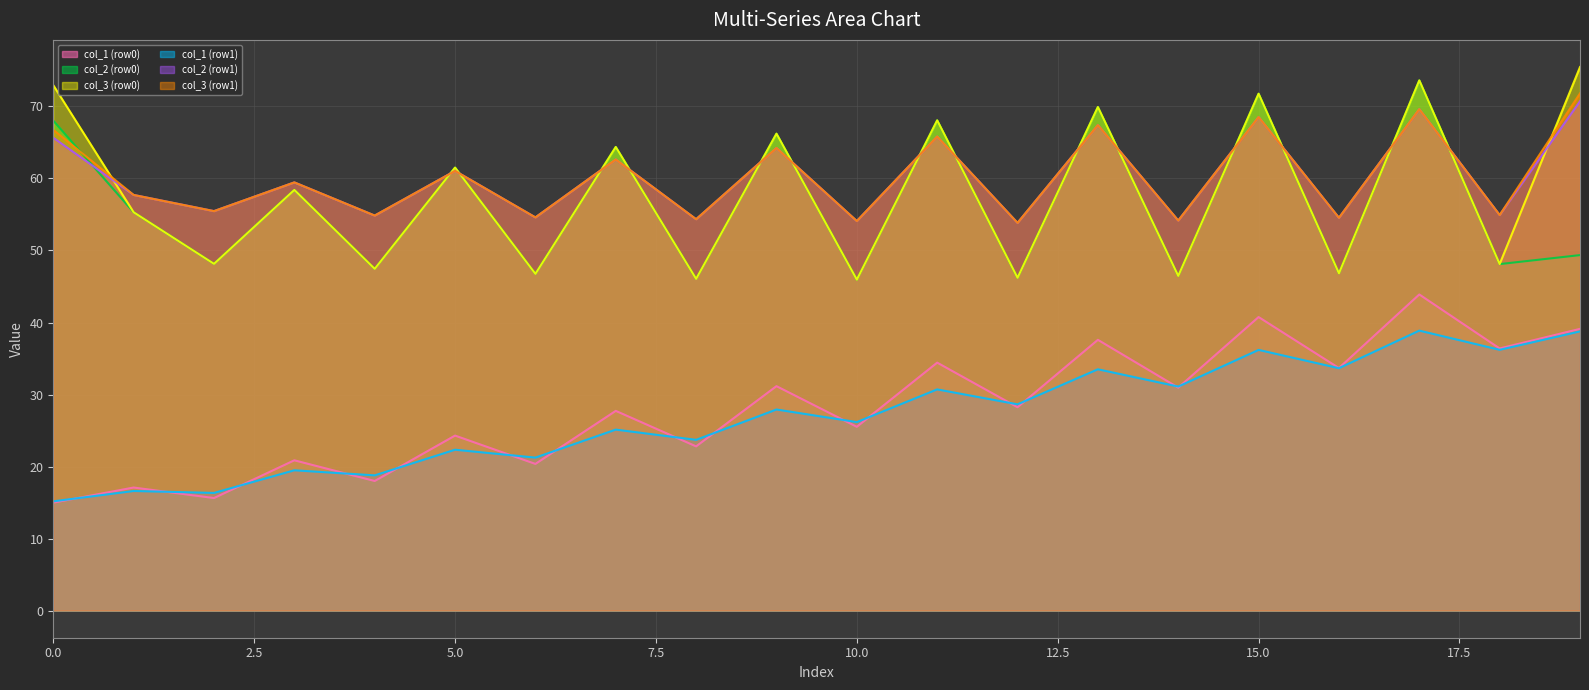

What is the maximum value for col_1 (row1)?

38.9